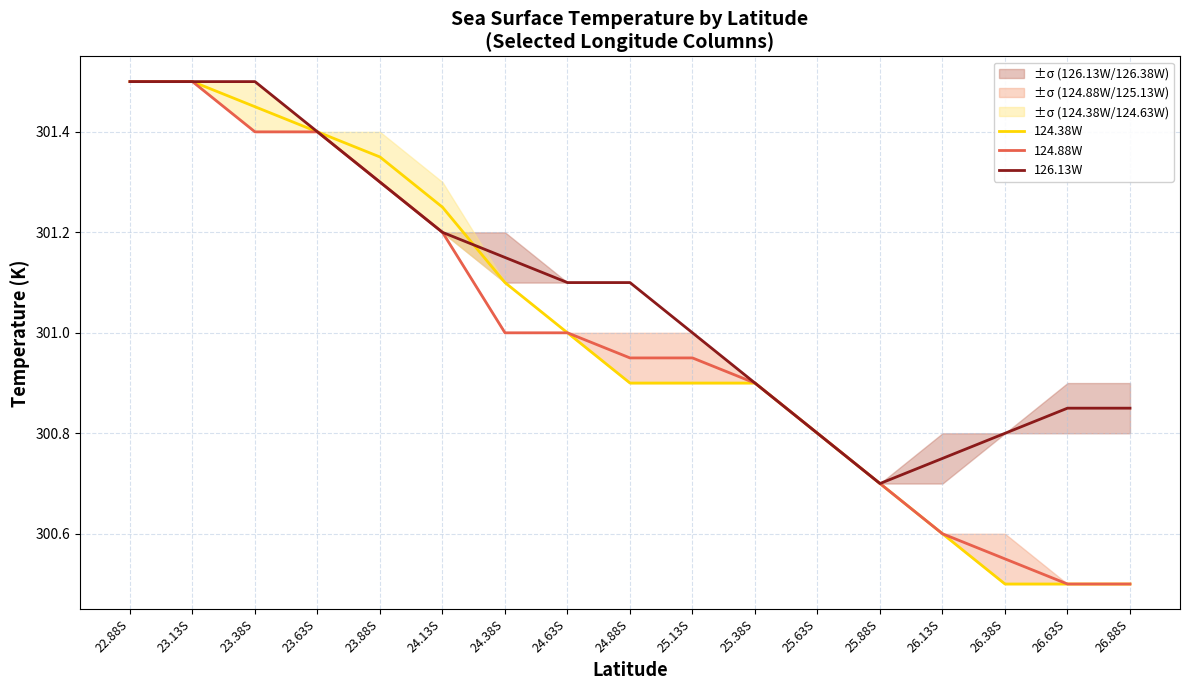

List the series in order of their peak value, lowest first.

124.38W, 124.88W, 126.13W